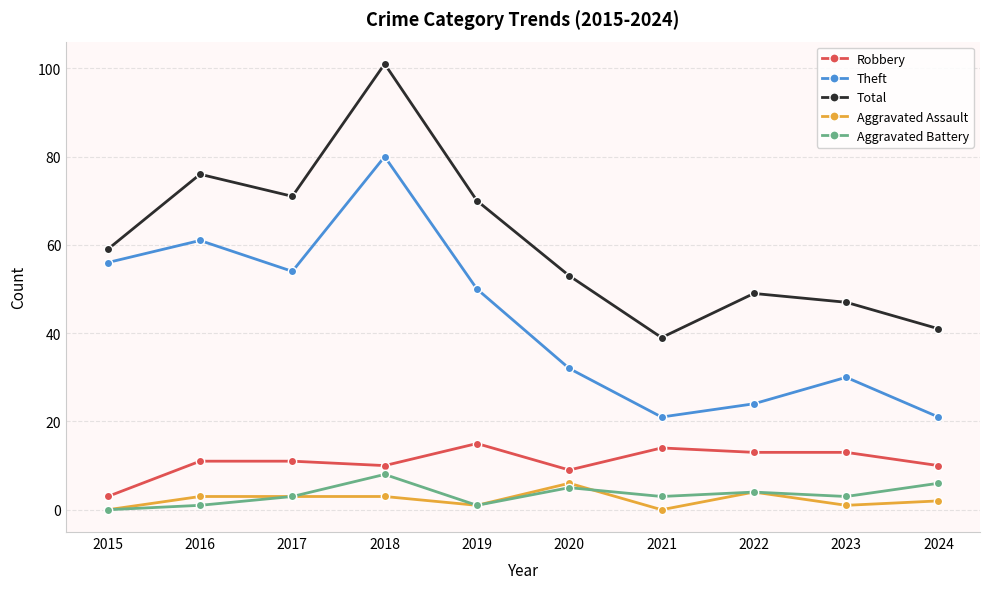

Reading left to right, extract all data points from this chart.

Robbery: 2015=3	2016=11	2017=11	2018=10	2019=15	2020=9	2021=14	2022=13	2023=13	2024=10
Theft: 2015=56	2016=61	2017=54	2018=80	2019=50	2020=32	2021=21	2022=24	2023=30	2024=21
Total: 2015=59	2016=76	2017=71	2018=101	2019=70	2020=53	2021=39	2022=49	2023=47	2024=41
Aggravated Assault: 2015=0	2016=3	2017=3	2018=3	2019=1	2020=6	2021=0	2022=4	2023=1	2024=2
Aggravated Battery: 2015=0	2016=1	2017=3	2018=8	2019=1	2020=5	2021=3	2022=4	2023=3	2024=6